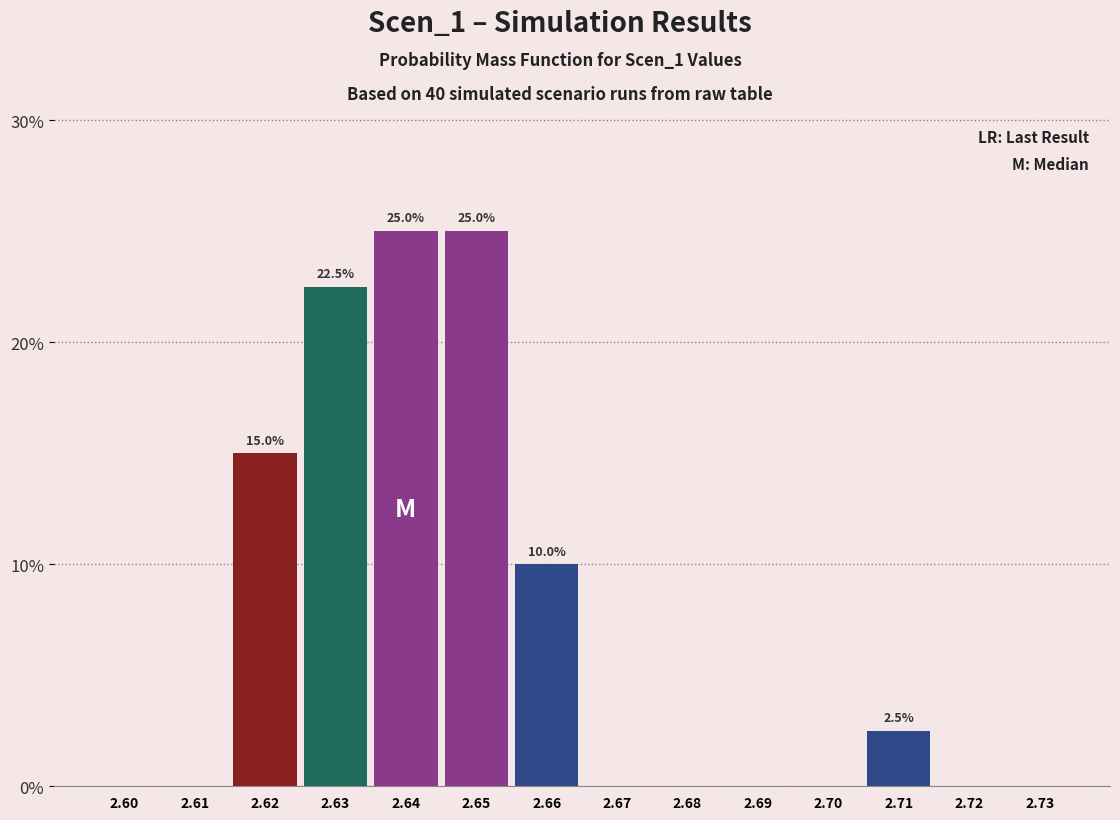

Reading left to right, extract all data points from this chart.

2.60=0.0	2.61=0.0	2.62=15.0	2.63=22.5	2.64=25.0	2.65=25.0	2.66=10.0	2.67=0.0	2.68=0.0	2.69=0.0	2.70=0.0	2.71=2.5	2.72=0.0	2.73=0.0